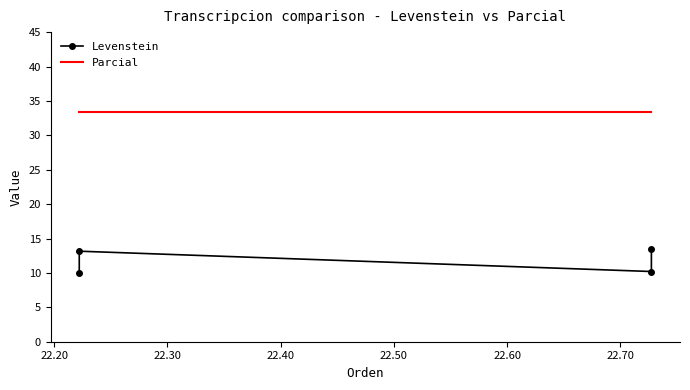

At which label does Levenstein first exceed 13?

22.20